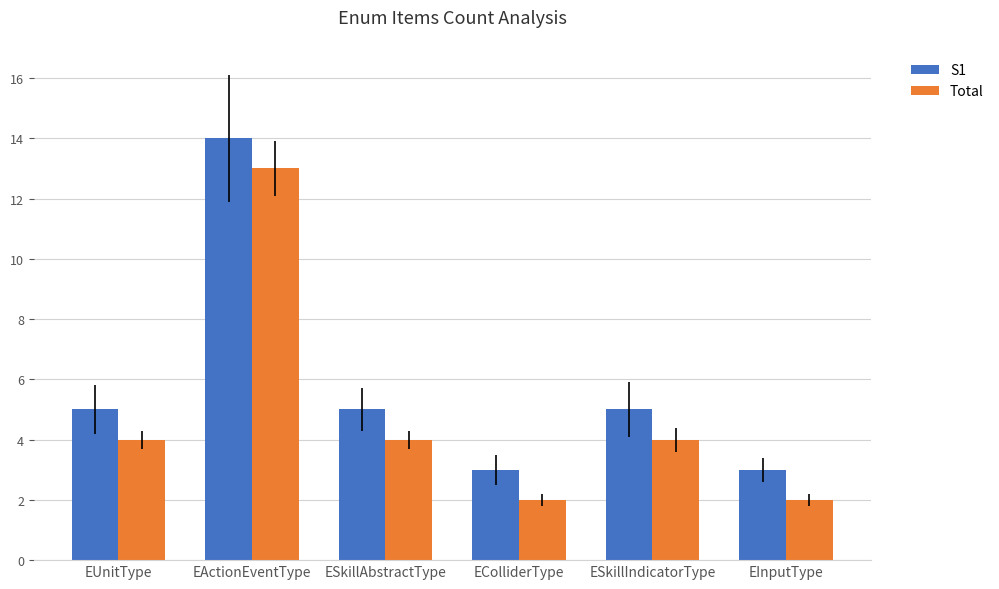

Reading left to right, what are all the values shown in this chart?

S1: EUnitType=5	EActionEventType=14	ESkillAbstractType=5	EColliderType=3	ESkillIndicatorType=5	EInputType=3
Total: EUnitType=4	EActionEventType=13	ESkillAbstractType=4	EColliderType=2	ESkillIndicatorType=4	EInputType=2